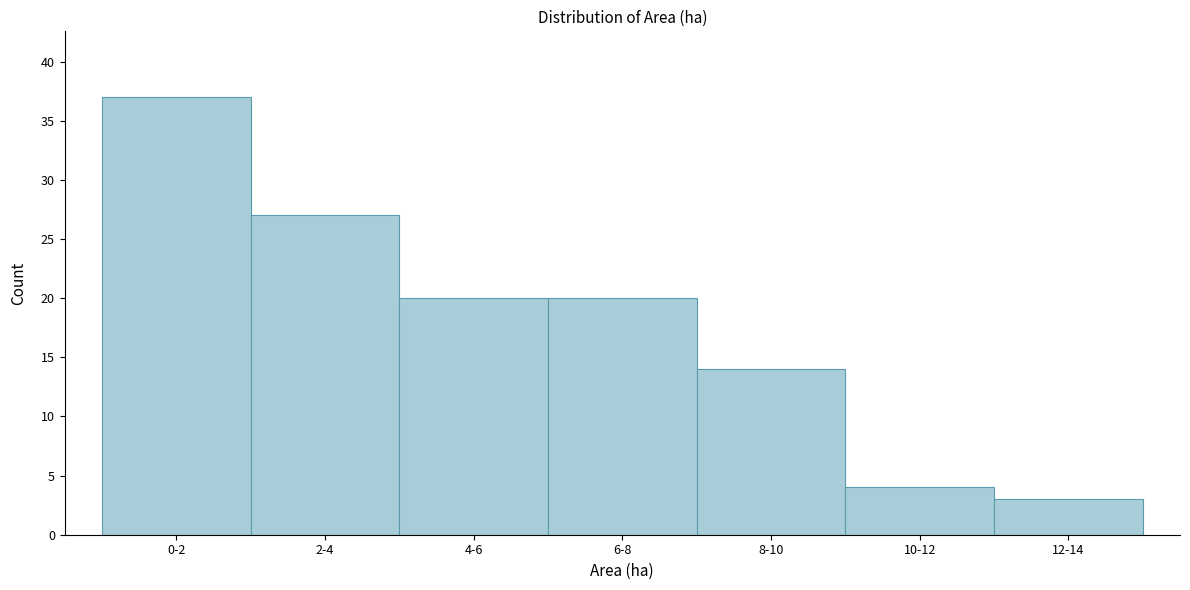

Reading left to right, extract all data points from this chart.

37	27	20	20	14	4	3